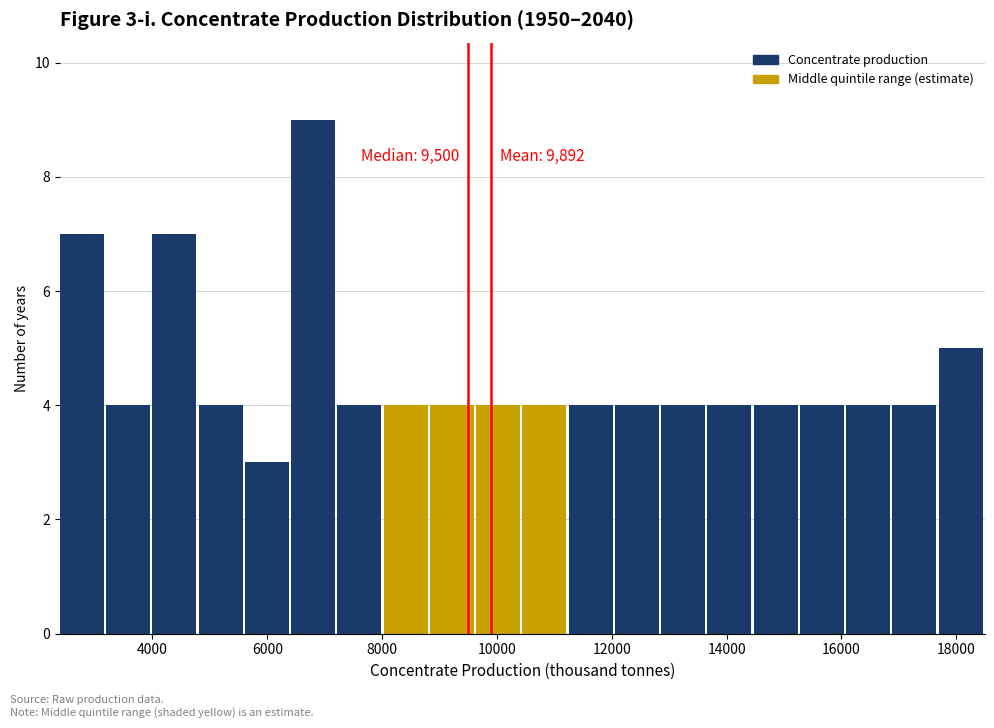

Which range on the x-axis has the tallest bar?

6400 to 7200